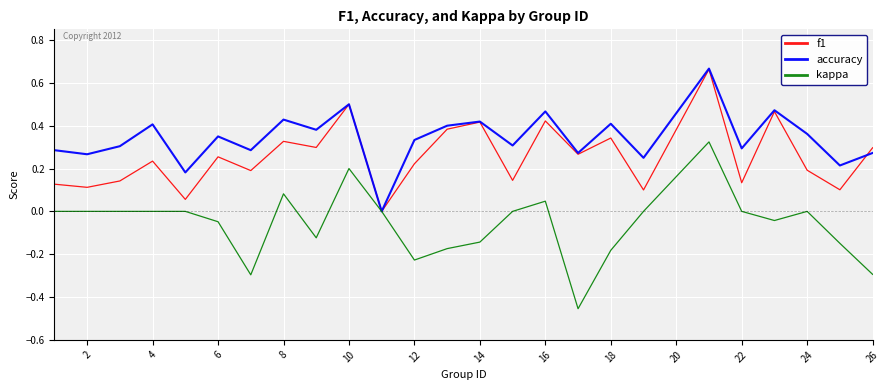

Rank the series by their average value, from highest to lowest.

accuracy, f1, kappa